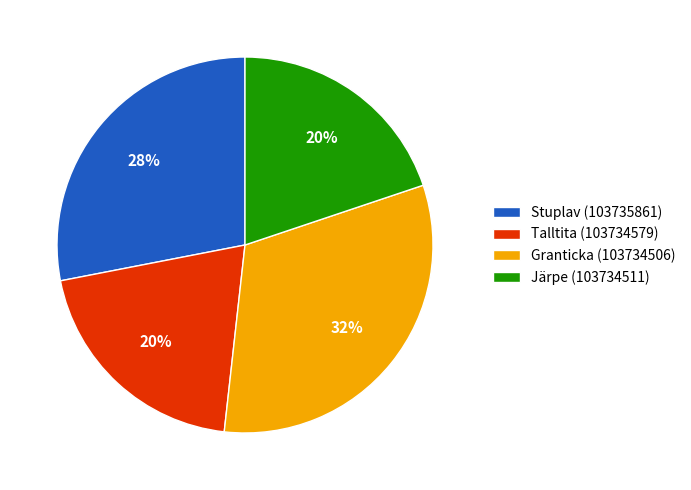

To the nearest percent, what is the combined percentage of Järpe (103734511) and Stuplav (103735861)?

48%